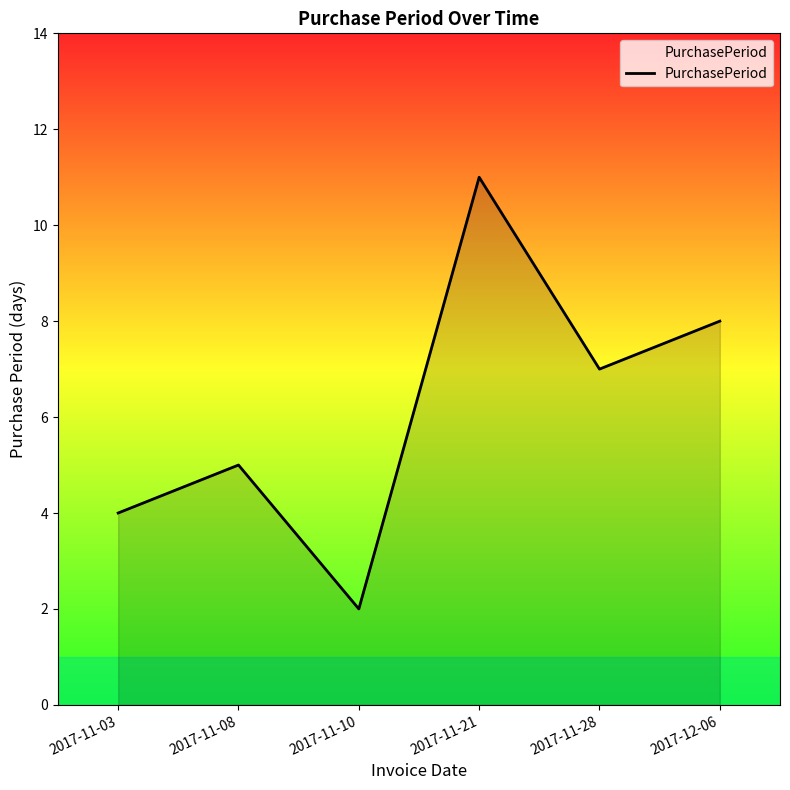

Reading left to right, extract all data points from this chart.

4	5	2	11	7	8